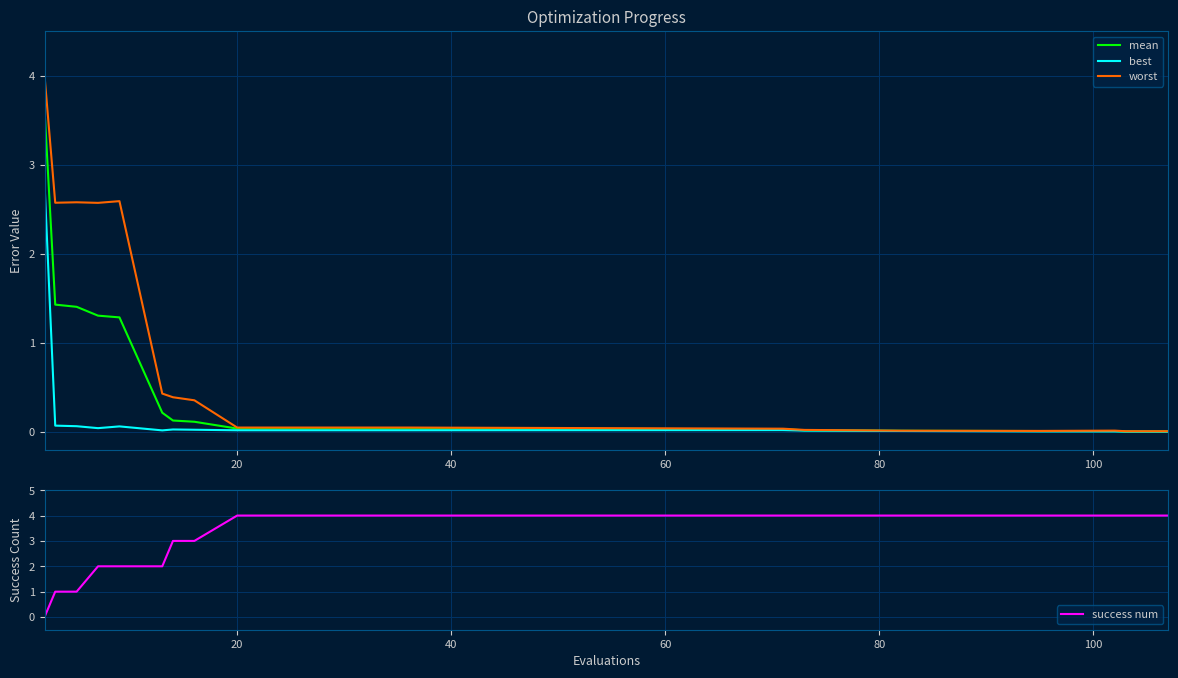

What is the maximum value for worst?

4.0